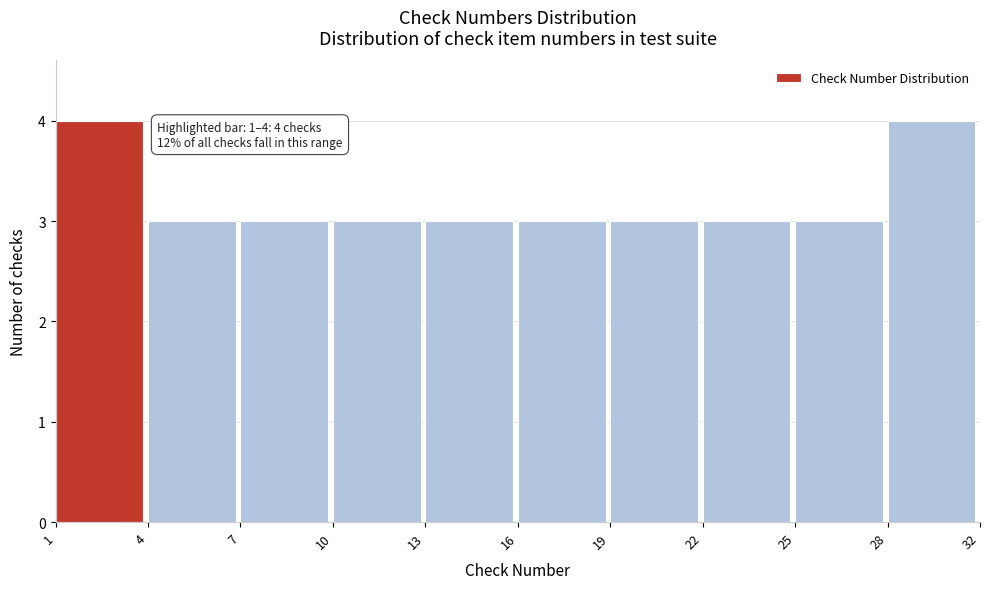

Reading right to left, list all the values displayed in this chart.

4	3	3	3	3	3	3	3	3	4